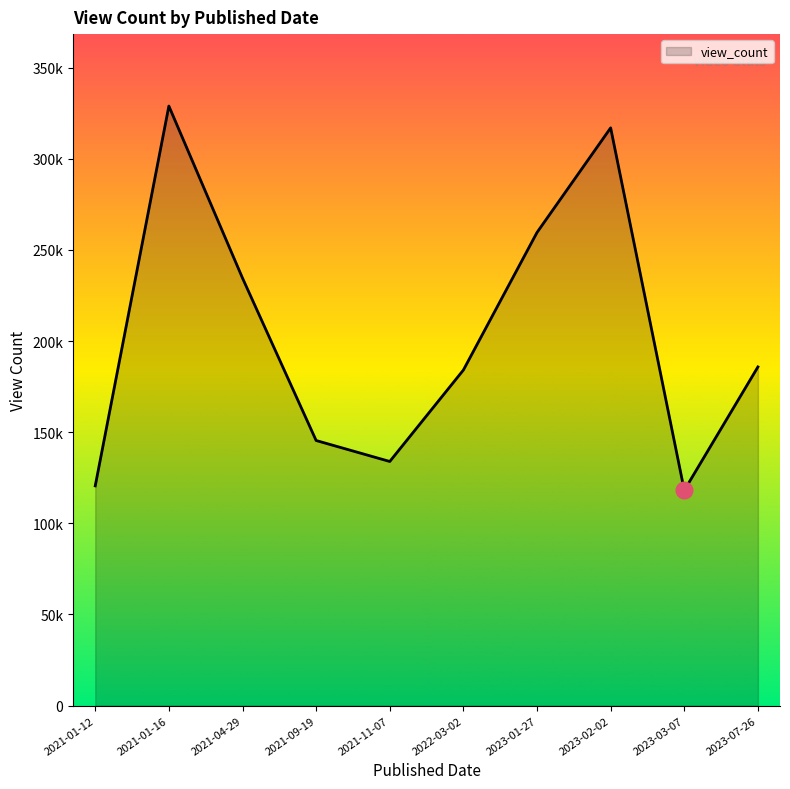

Is it true that the value at 2023-01-27 is 259628?

True